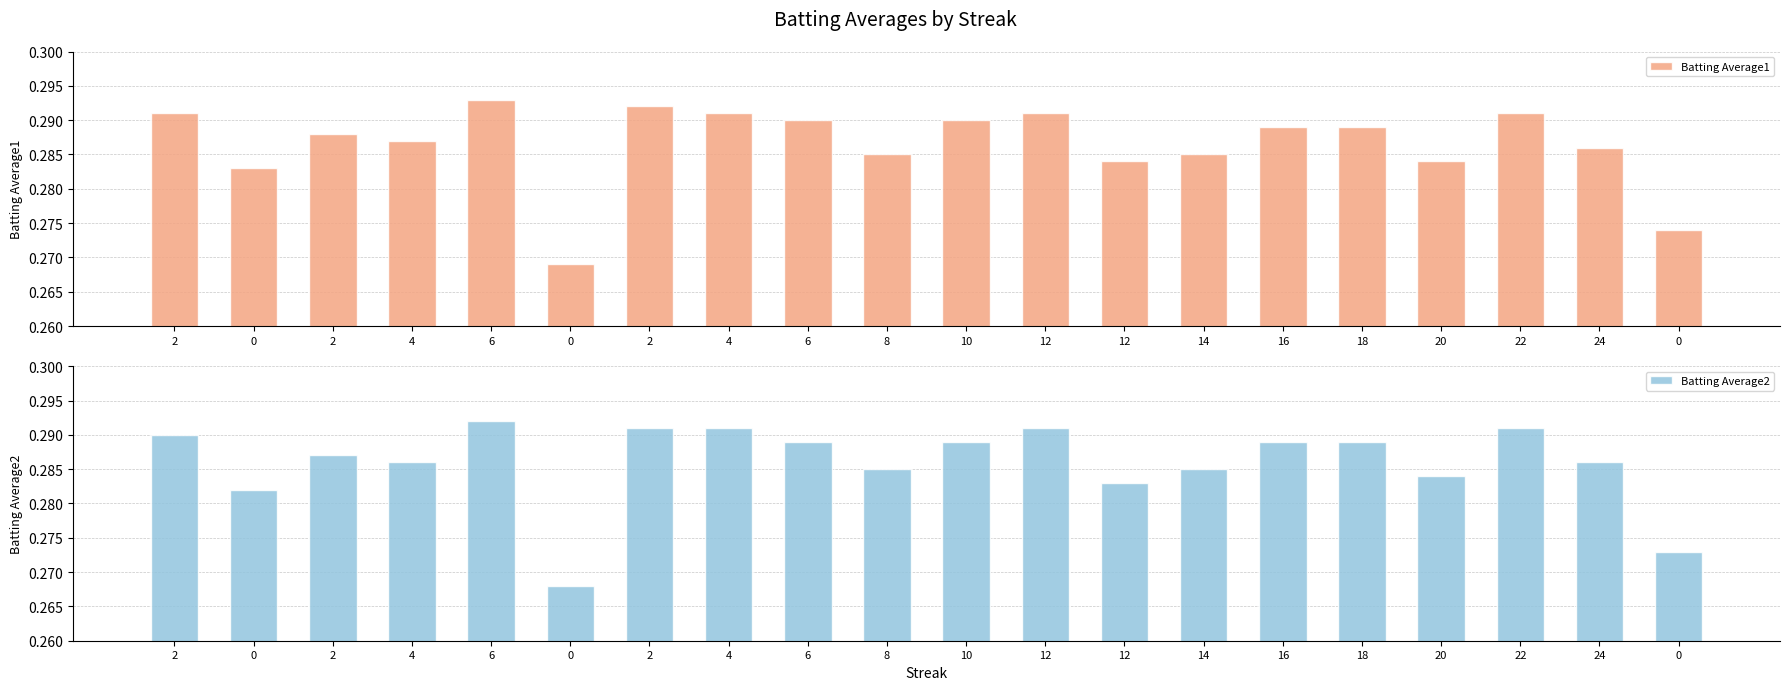

What is the label of the 17th bar from the left?

20